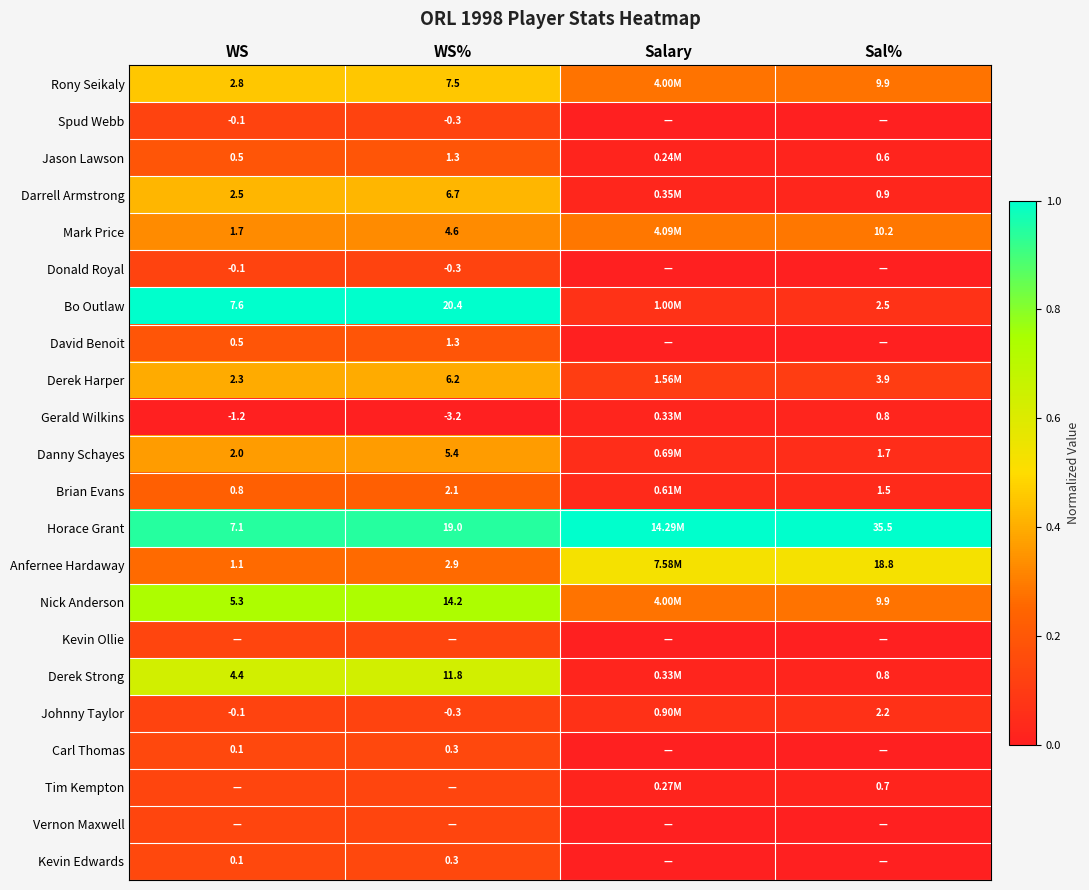

Is it true that Gerald Wilkins equals -0.0 at WS?

False